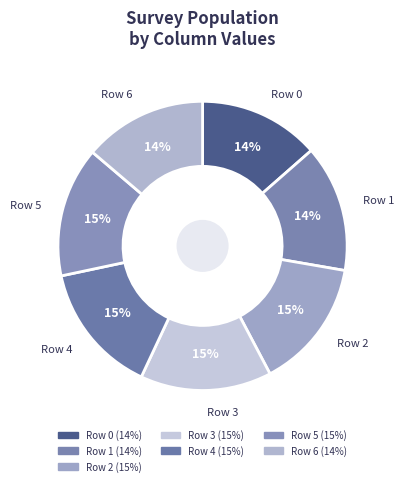

How many slices are in this pie chart?

7